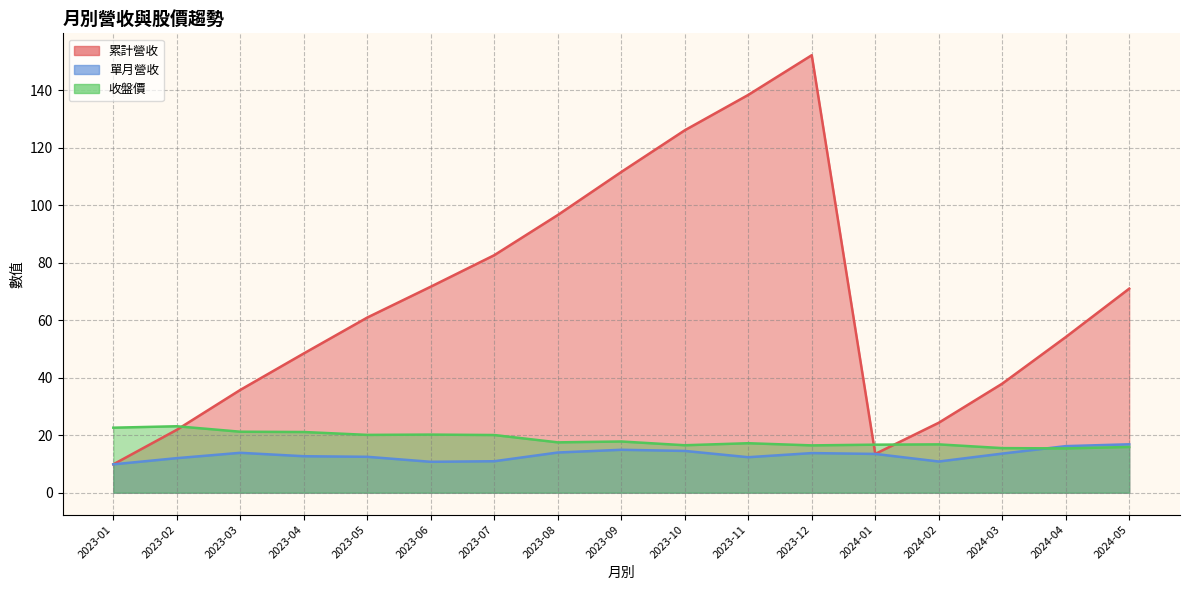

In 累計營收, how many points are lower than both neighbors (excluding endpoints)?

1